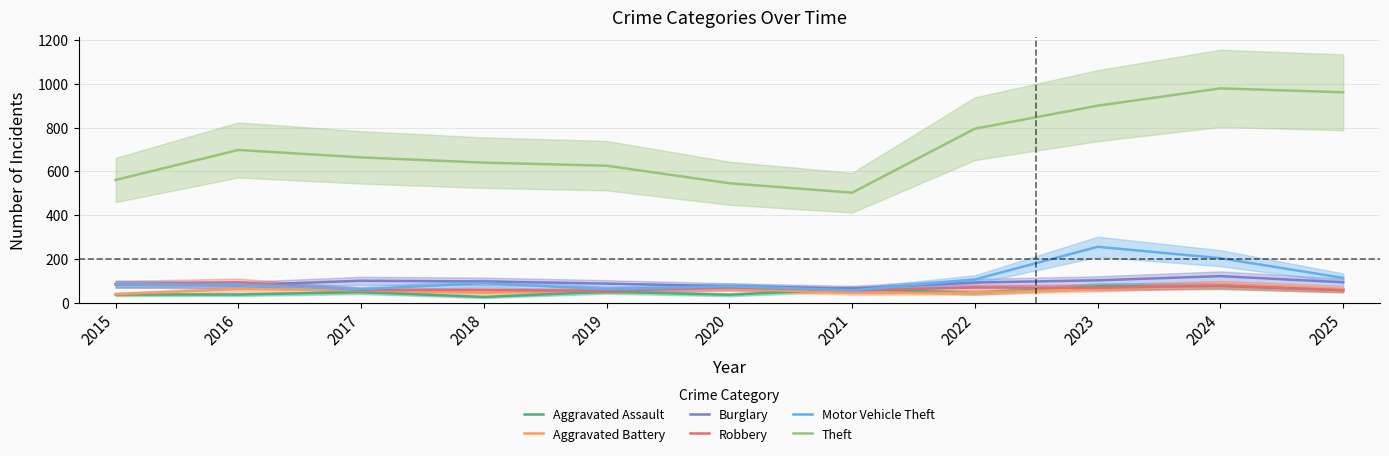

True or false: Robbery has more than 2 points higher than both neighbors.

True